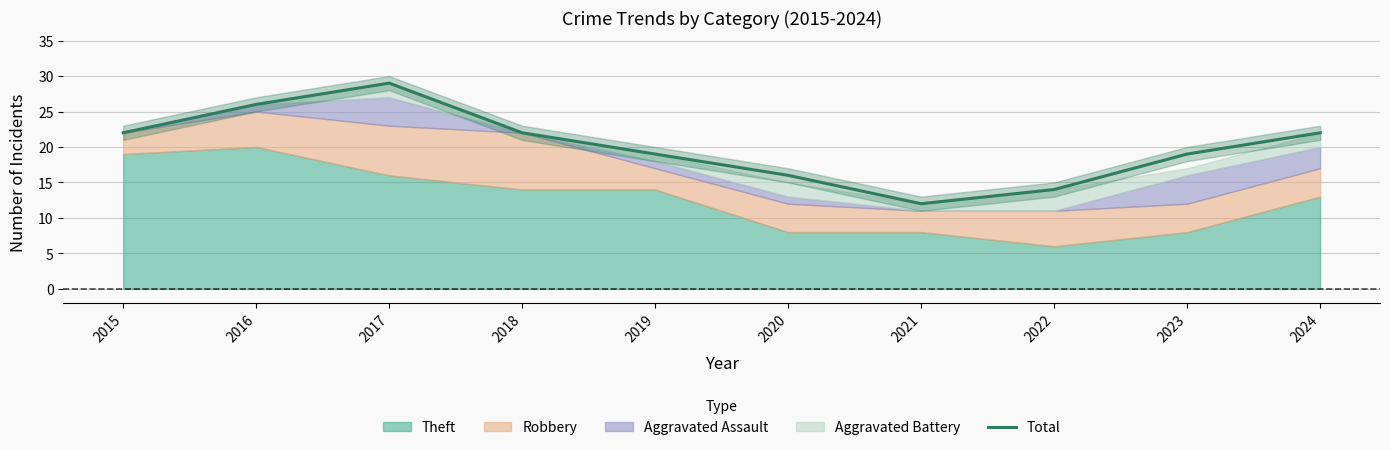

How many values are between 16 and 22?

6